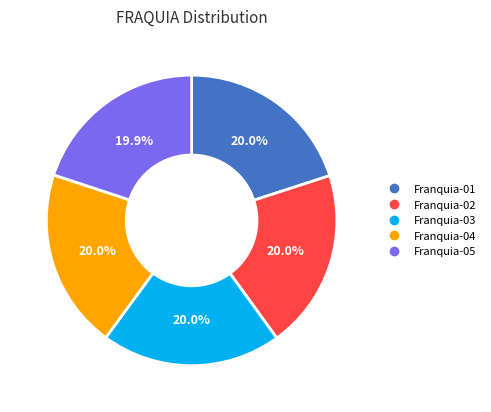

What percentage is NOT represented by Franquia-05?

80.1%